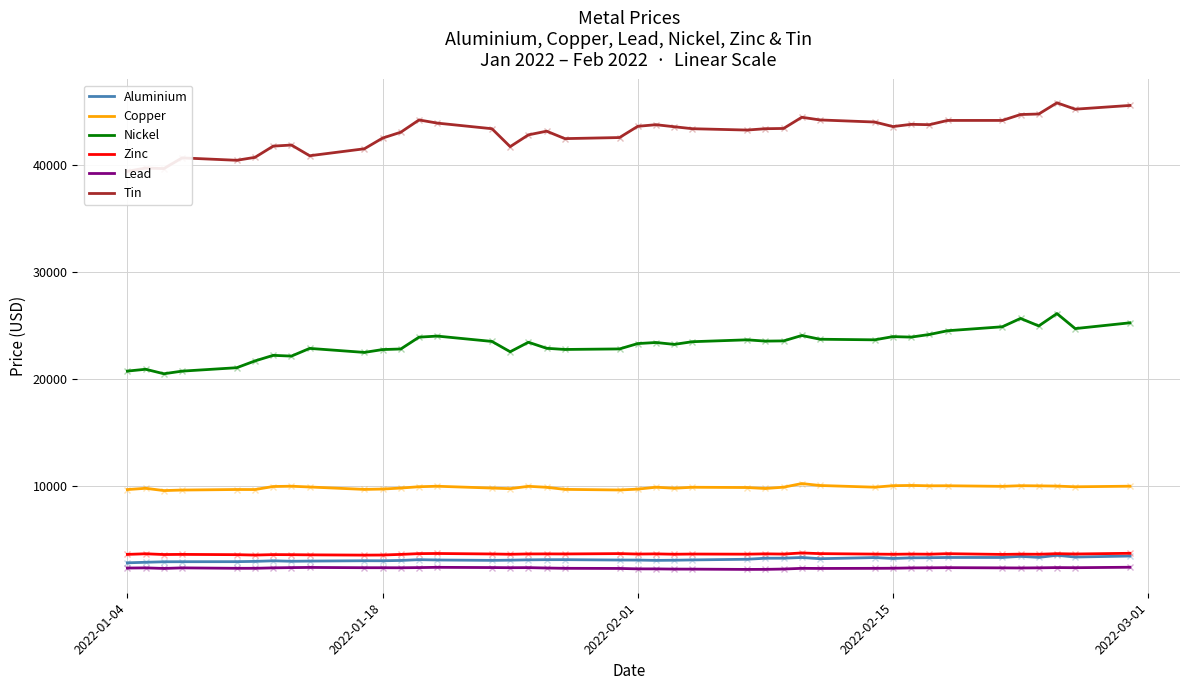

True or false: Nickel and Aluminium cross at least once.

False